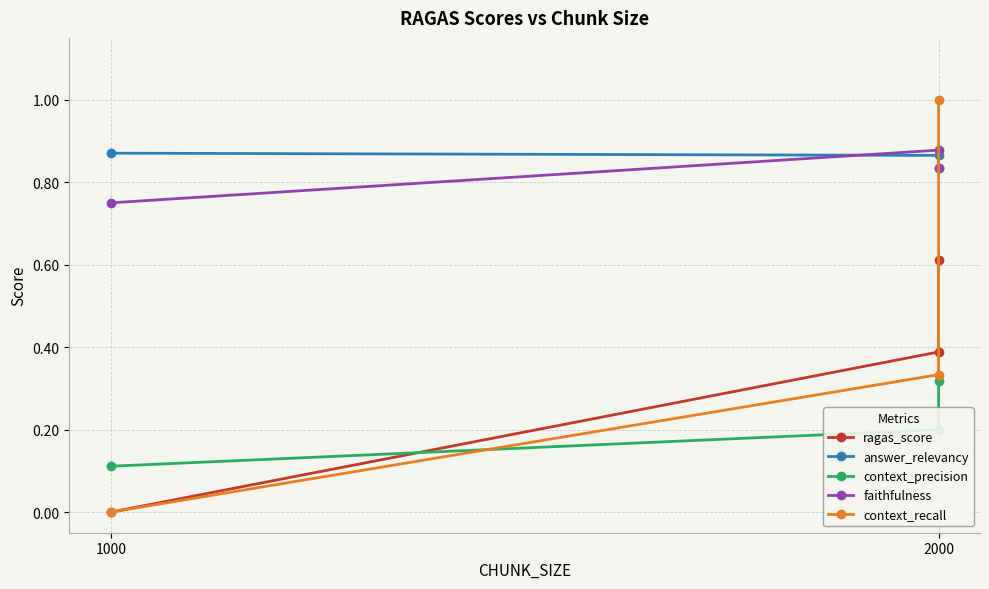

At which label is ragas_score closest to 0?

1000